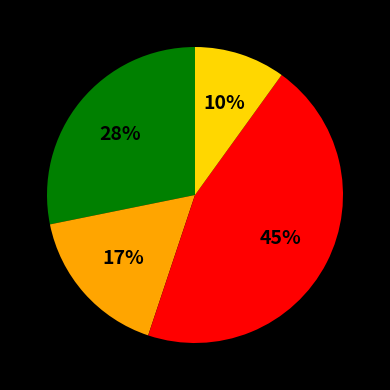

Is there any slice that represents more than half of the pie?

No